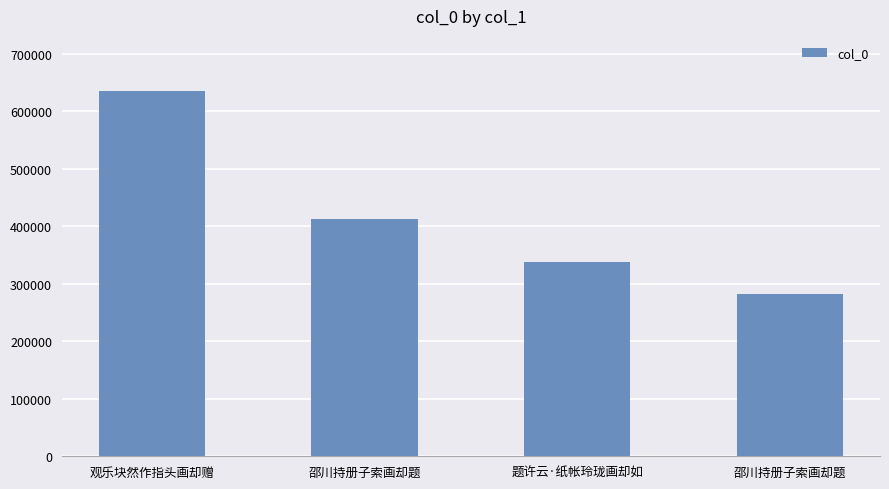

Rank the categories by value from lowest to highest.

邵川持册子索画却题, 题许云·纸帐玲珑画却如, 邵川持册子索画却题, 观乐块然作指头画却赠